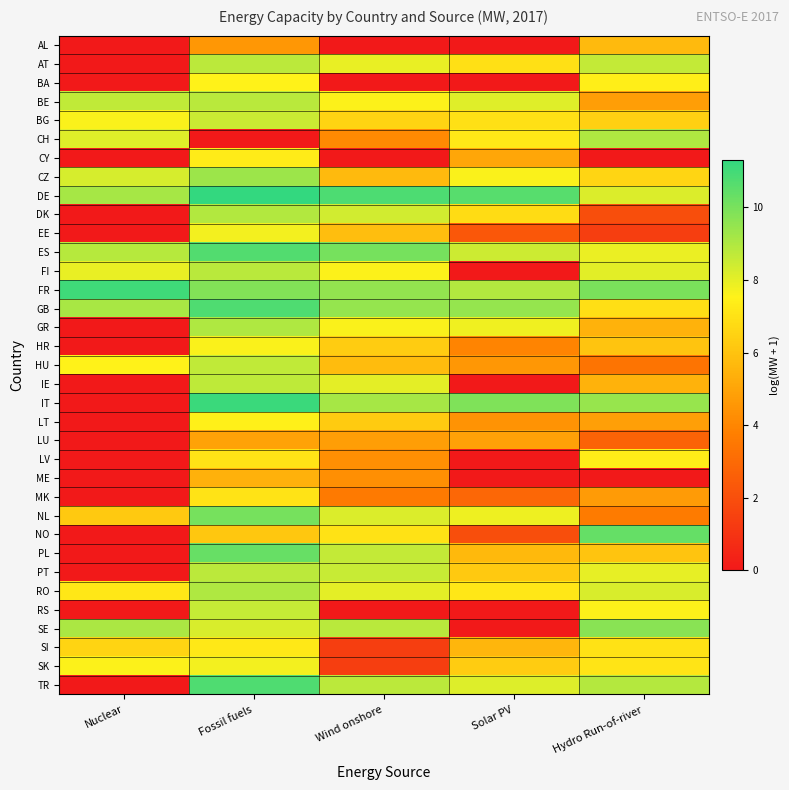

Reading left to right, list all the values displayed in this chart.

AL: Nuclear=0.0	Fossil fuels=4.6	Wind onshore=0.0	Solar PV=0.0	Hydro Run-of-river=5.7
AT: Nuclear=0.0	Fossil fuels=8.8	Wind onshore=7.9	Solar PV=6.9	Hydro Run-of-river=8.6
BA: Nuclear=0.0	Fossil fuels=7.5	Wind onshore=0.0	Solar PV=0.0	Hydro Run-of-river=7.4
BE: Nuclear=8.7	Fossil fuels=8.8	Wind onshore=7.6	Solar PV=8.1	Hydro Run-of-river=4.8
BG: Nuclear=7.6	Fossil fuels=8.5	Wind onshore=6.6	Solar PV=7.0	Hydro Run-of-river=6.4
CH: Nuclear=8.1	Fossil fuels=0.0	Wind onshore=4.1	Solar PV=7.2	Hydro Run-of-river=9.0
CY: Nuclear=0.0	Fossil fuels=7.3	Wind onshore=0.0	Solar PV=5.0	Hydro Run-of-river=0.0
CZ: Nuclear=8.3	Fossil fuels=9.3	Wind onshore=5.7	Solar PV=7.6	Hydro Run-of-river=6.6
DE: Nuclear=9.2	Fossil fuels=11.3	Wind onshore=10.8	Solar PV=10.6	Hydro Run-of-river=8.2
DK: Nuclear=0.0	Fossil fuels=8.9	Wind onshore=8.4	Solar PV=6.8	Hydro Run-of-river=1.9
EE: Nuclear=0.0	Fossil fuels=7.8	Wind onshore=5.8	Solar PV=2.3	Hydro Run-of-river=1.4
ES: Nuclear=8.9	Fossil fuels=10.7	Wind onshore=10.0	Solar PV=8.5	Hydro Run-of-river=7.9
FI: Nuclear=7.9	Fossil fuels=8.8	Wind onshore=7.6	Solar PV=0.0	Hydro Run-of-river=8.1
FR: Nuclear=11.1	Fossil fuels=9.8	Wind onshore=9.5	Solar PV=8.9	Hydro Run-of-river=10.0
GB: Nuclear=9.1	Fossil fuels=10.7	Wind onshore=9.5	Solar PV=9.5	Hydro Run-of-river=6.9
GR: Nuclear=0.0	Fossil fuels=9.0	Wind onshore=7.6	Solar PV=7.8	Hydro Run-of-river=5.4
HR: Nuclear=0.0	Fossil fuels=7.6	Wind onshore=6.3	Solar PV=4.0	Hydro Run-of-river=6.0
HU: Nuclear=7.5	Fossil fuels=8.7	Wind onshore=5.8	Solar PV=4.6	Hydro Run-of-river=3.4
IE: Nuclear=0.0	Fossil fuels=8.7	Wind onshore=8.0	Solar PV=0.0	Hydro Run-of-river=5.5
IT: Nuclear=0.0	Fossil fuels=11.1	Wind onshore=9.2	Solar PV=9.9	Hydro Run-of-river=9.4
LT: Nuclear=0.0	Fossil fuels=7.5	Wind onshore=6.3	Solar PV=4.4	Hydro Run-of-river=4.9
LU: Nuclear=0.0	Fossil fuels=4.9	Wind onshore=4.8	Solar PV=4.9	Hydro Run-of-river=2.8
LV: Nuclear=0.0	Fossil fuels=7.0	Wind onshore=4.3	Solar PV=0.0	Hydro Run-of-river=7.4
ME: Nuclear=0.0	Fossil fuels=5.4	Wind onshore=4.3	Solar PV=0.0	Hydro Run-of-river=0.0
MK: Nuclear=0.0	Fossil fuels=7.1	Wind onshore=3.6	Solar PV=2.9	Hydro Run-of-river=4.7
NL: Nuclear=6.2	Fossil fuels=10.0	Wind onshore=8.2	Solar PV=7.9	Hydro Run-of-river=3.7
NO: Nuclear=0.0	Fossil fuels=6.1	Wind onshore=7.0	Solar PV=1.9	Hydro Run-of-river=10.4
PL: Nuclear=0.0	Fossil fuels=10.3	Wind onshore=8.6	Solar PV=5.7	Hydro Run-of-river=6.0
PT: Nuclear=0.0	Fossil fuels=8.8	Wind onshore=8.5	Solar PV=6.2	Hydro Run-of-river=8.0
RO: Nuclear=7.2	Fossil fuels=9.0	Wind onshore=8.0	Solar PV=7.2	Hydro Run-of-river=8.2
RS: Nuclear=0.0	Fossil fuels=8.6	Wind onshore=0.0	Solar PV=0.0	Hydro Run-of-river=7.6
SE: Nuclear=9.1	Fossil fuels=8.3	Wind onshore=8.8	Solar PV=0.0	Hydro Run-of-river=9.7
SI: Nuclear=6.5	Fossil fuels=7.2	Wind onshore=1.4	Solar PV=5.6	Hydro Run-of-river=7.0
SK: Nuclear=7.6	Fossil fuels=7.8	Wind onshore=1.4	Solar PV=6.3	Hydro Run-of-river=7.1
TR: Nuclear=0.0	Fossil fuels=10.7	Wind onshore=8.8	Solar PV=8.1	Hydro Run-of-river=8.9